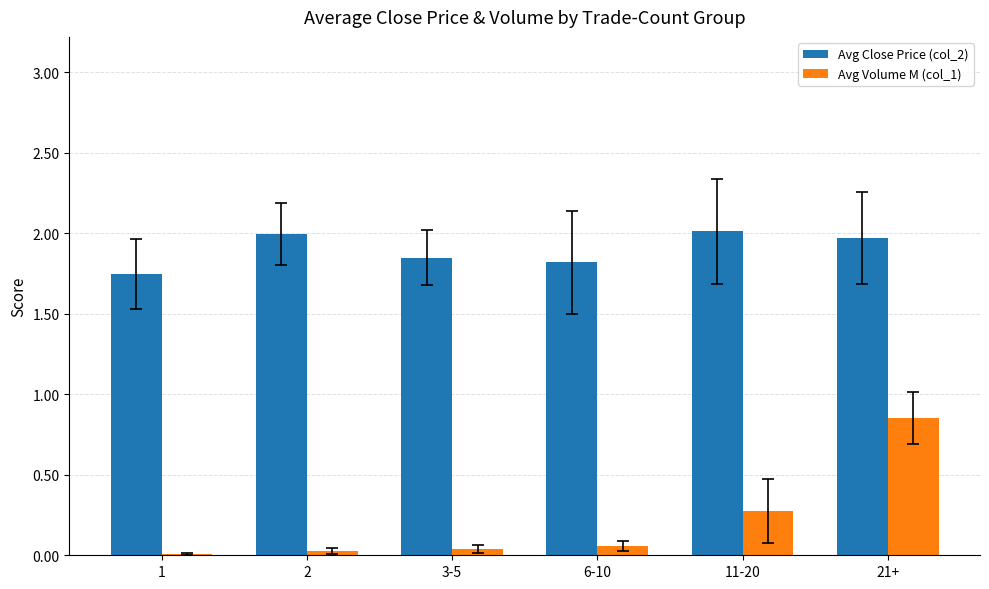

Is the value of Avg Volume M (col_1) at 21+ greater than the value of Avg Close Price (col_2) at 21+?

No